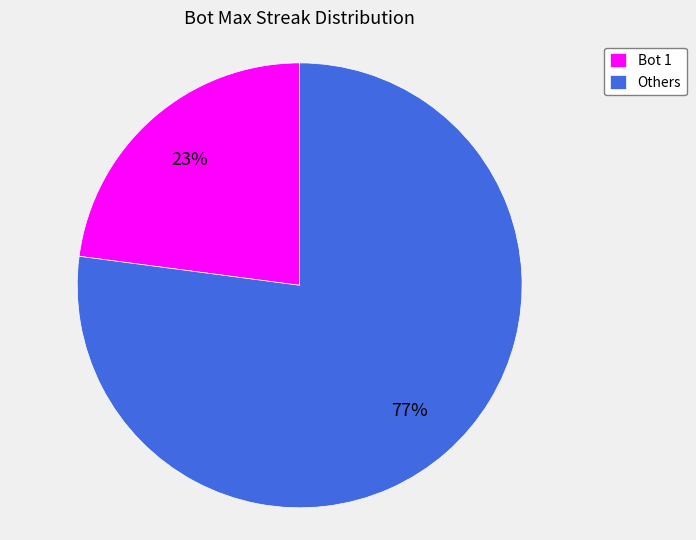

Do Others and Bot 1 together represent more than half of the pie?

Yes